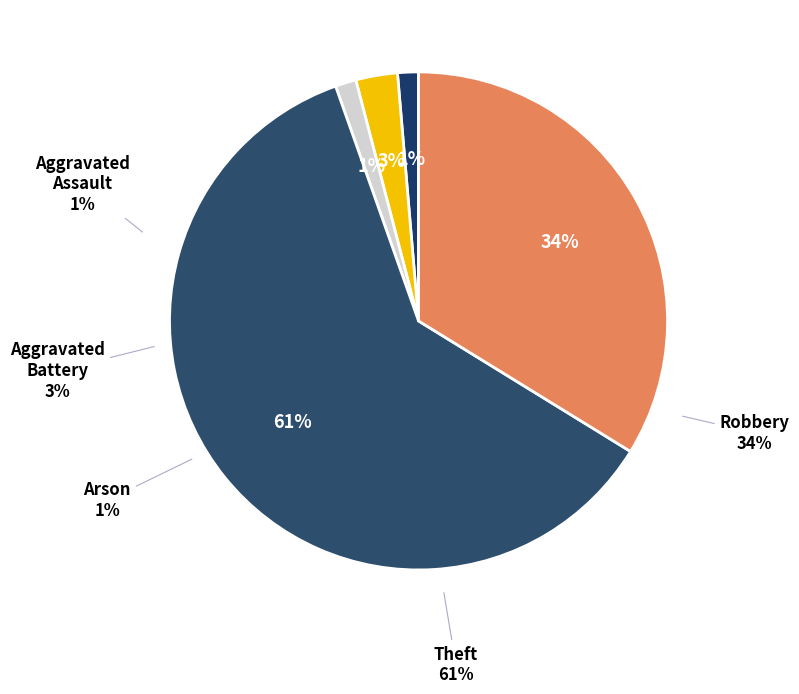

Is it true that Aggravated Battery is 3% of the pie?

True